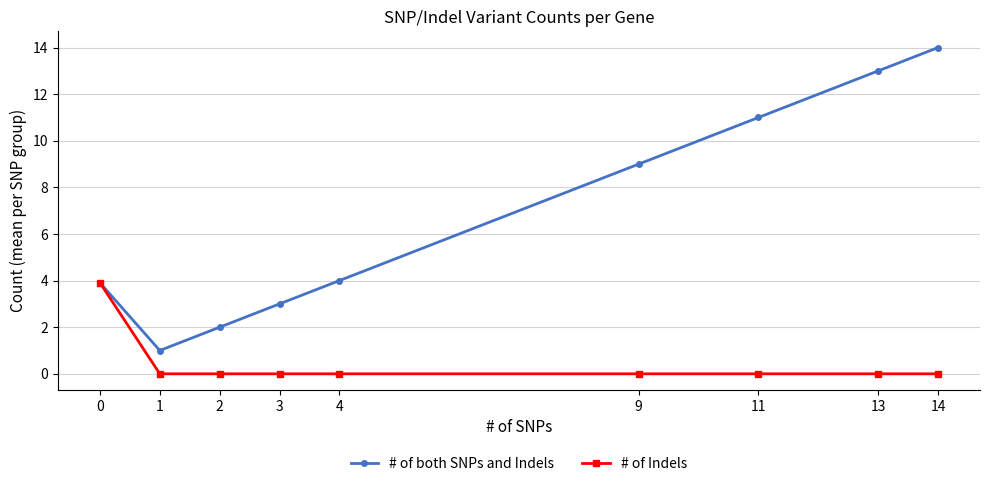

At how many categories does at least one series exceed 7?

4